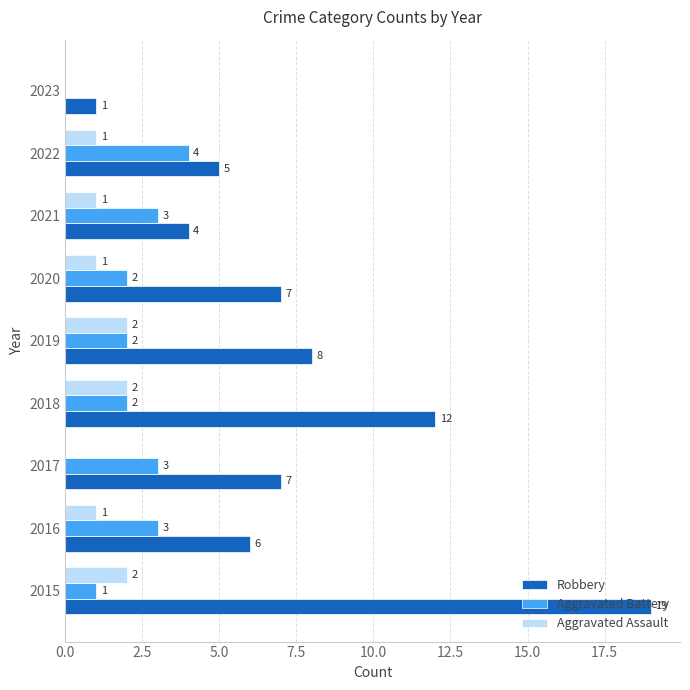

Between 2016 and 2021, which series saw the biggest shift?

Robbery